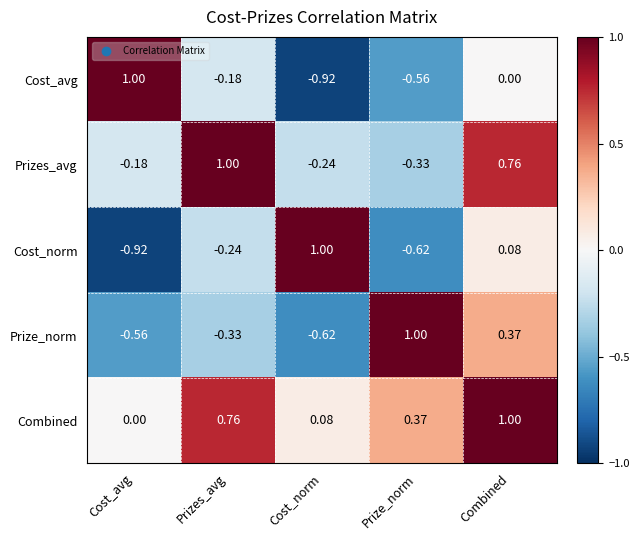

At which label does Prize_norm first exceed 0?

Prize_norm